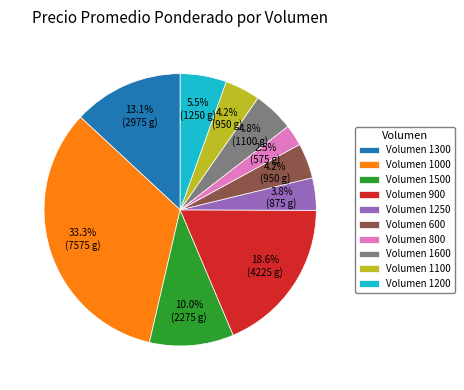

What is the ratio of the value at Volumen 1600 to the value at Volumen 1300?

0.4